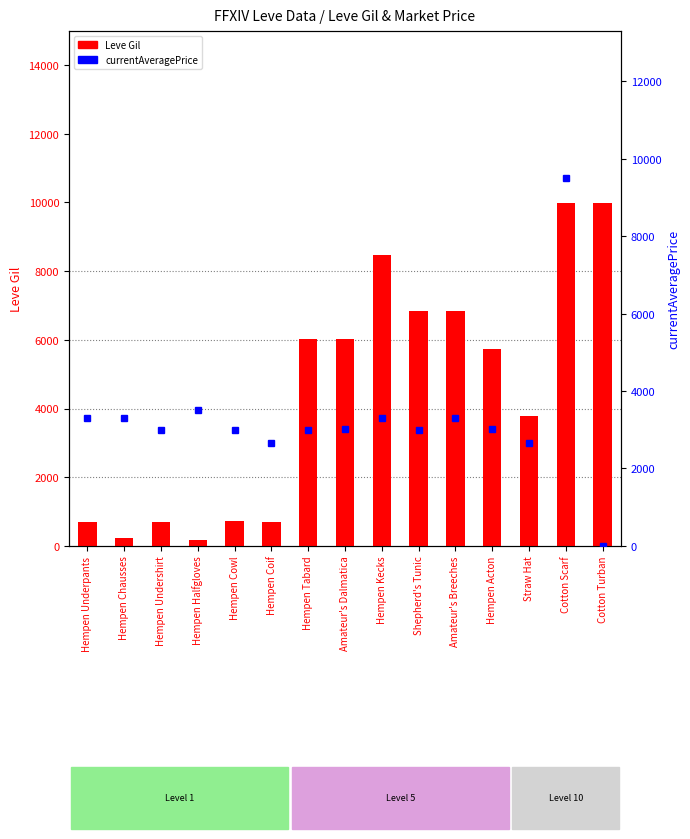

How many values in the currentAveragePrice series are below 3008?

7